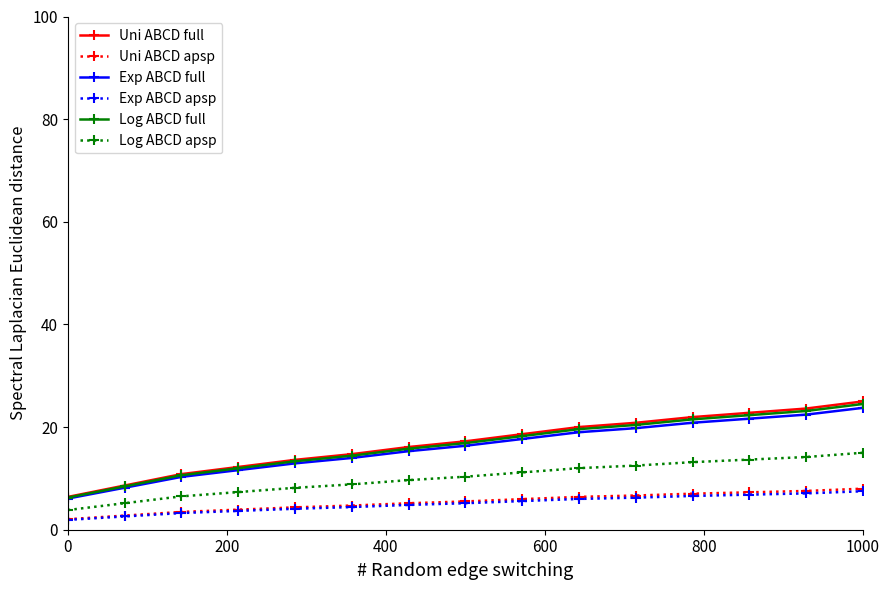

What are all the series names shown in the legend?

Uni ABCD full, Uni ABCD apsp, Exp ABCD full, Exp ABCD apsp, Log ABCD full, Log ABCD apsp